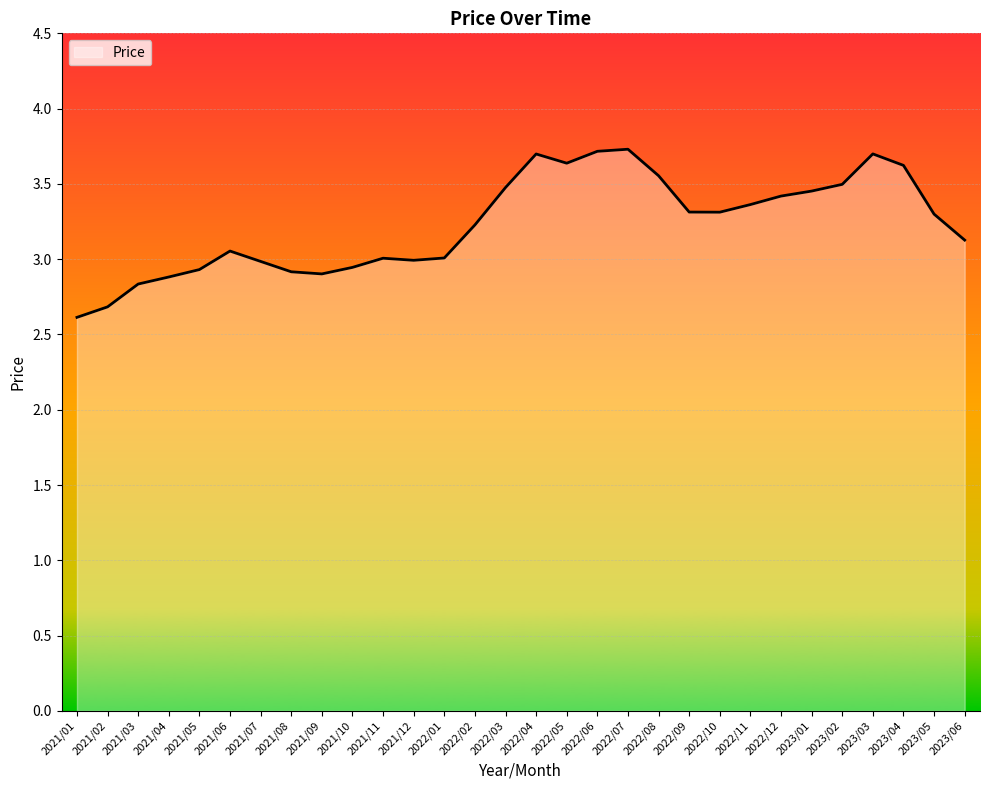

The value at 2021/07 is 3.0. True or false?

True